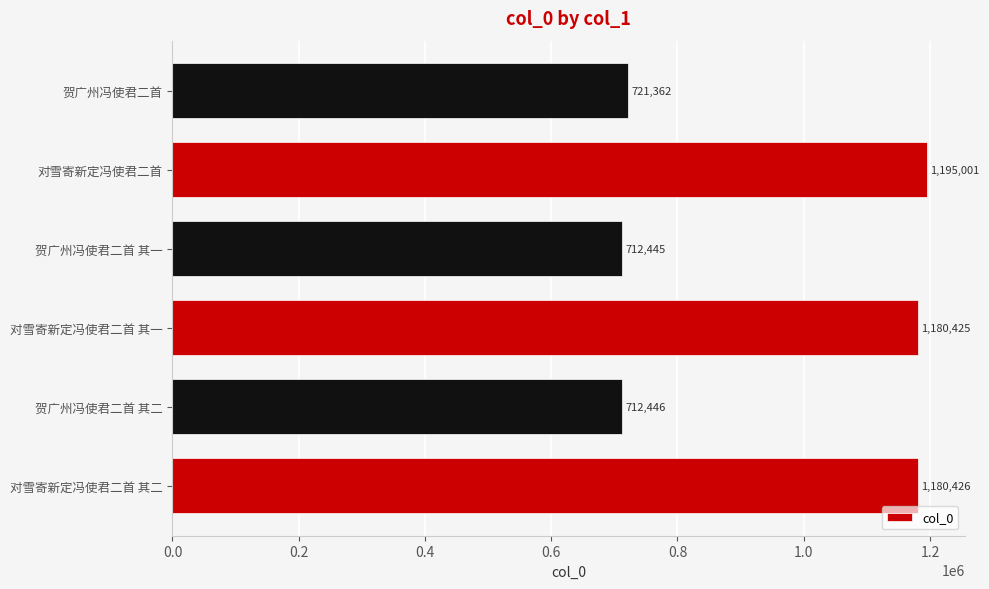

How many bars are there in total?

6